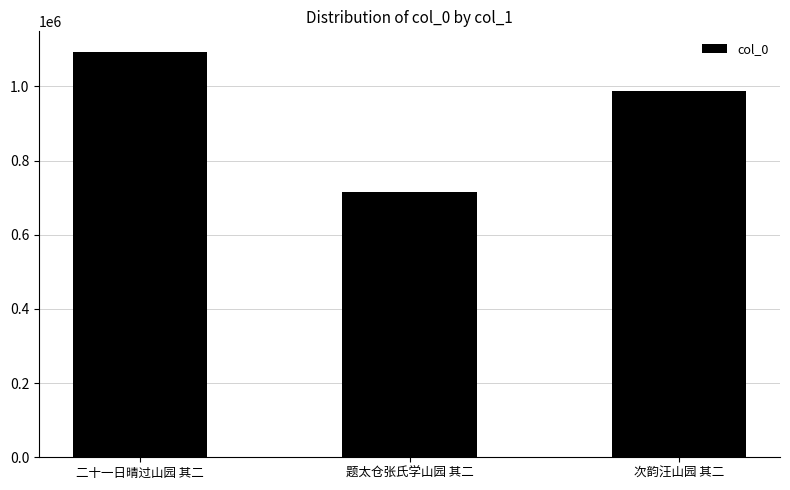

Reading right to left, extract all data points from this chart.

986244	714892	1093595